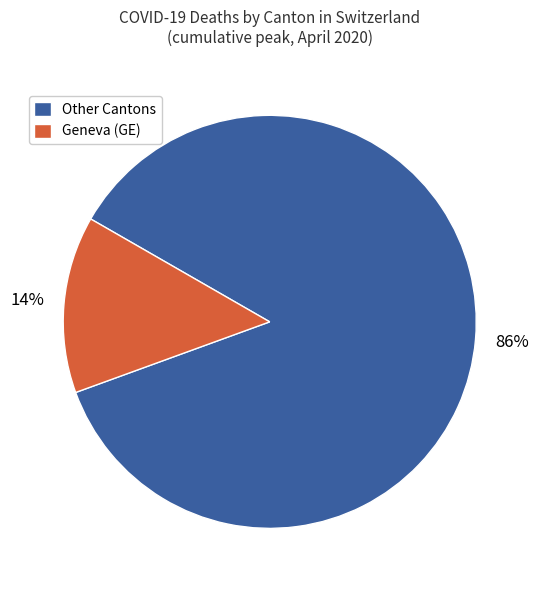

Do Other Cantons and Geneva (GE) together represent more than half of the pie?

Yes